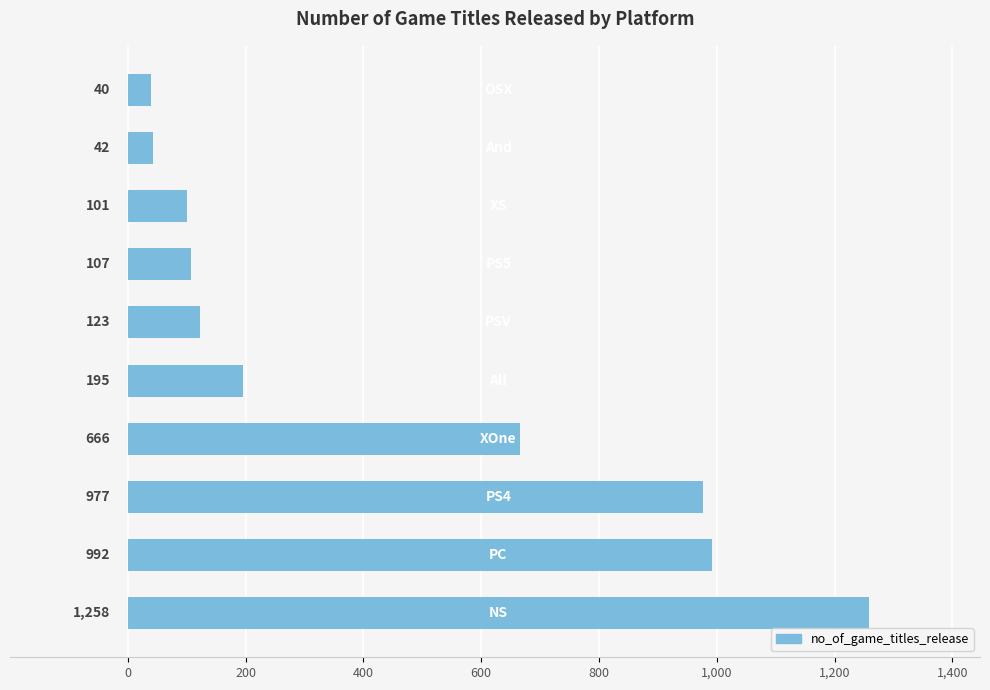

What is the difference between the maximum and minimum values?

1218